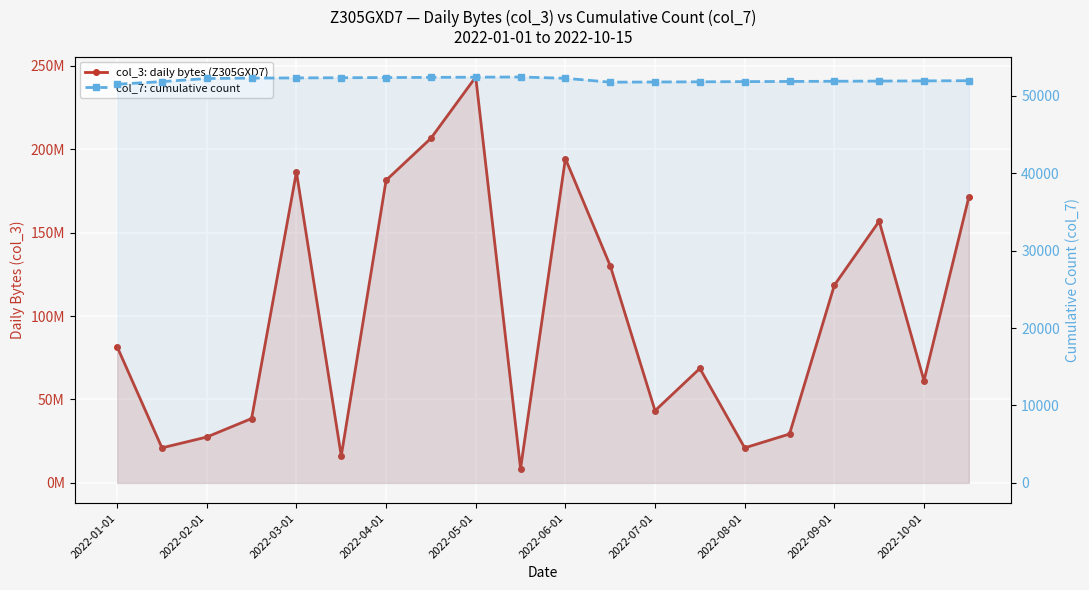

The col_7: cumulative count series shows 51915 at 2022-10-01. True or false?

True